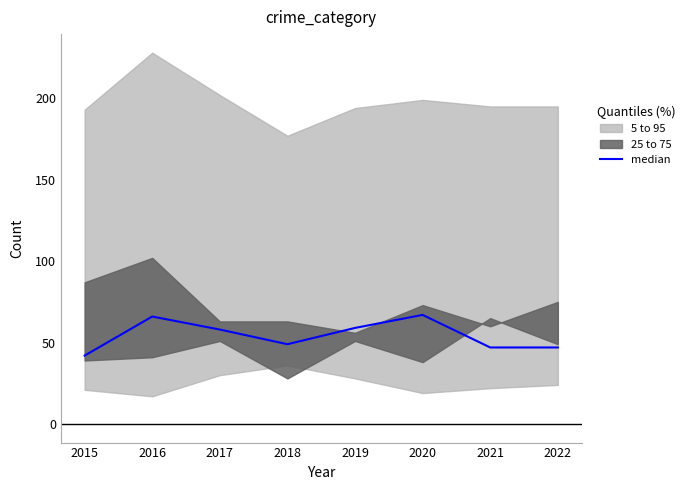

Approximately how many times larger is the value at 2018 compared to 2022?

1.0